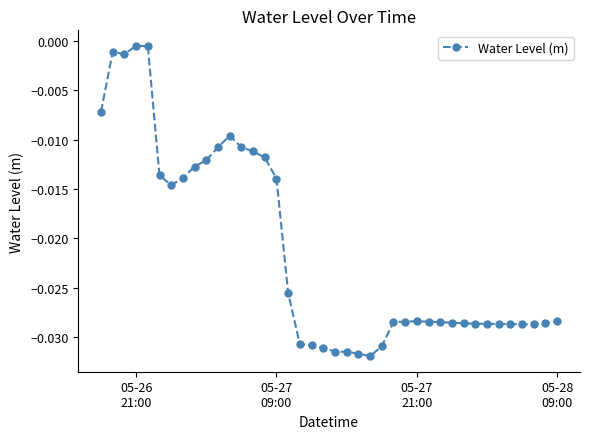

True or false: there are more than 2 points higher than both neighbors.

True